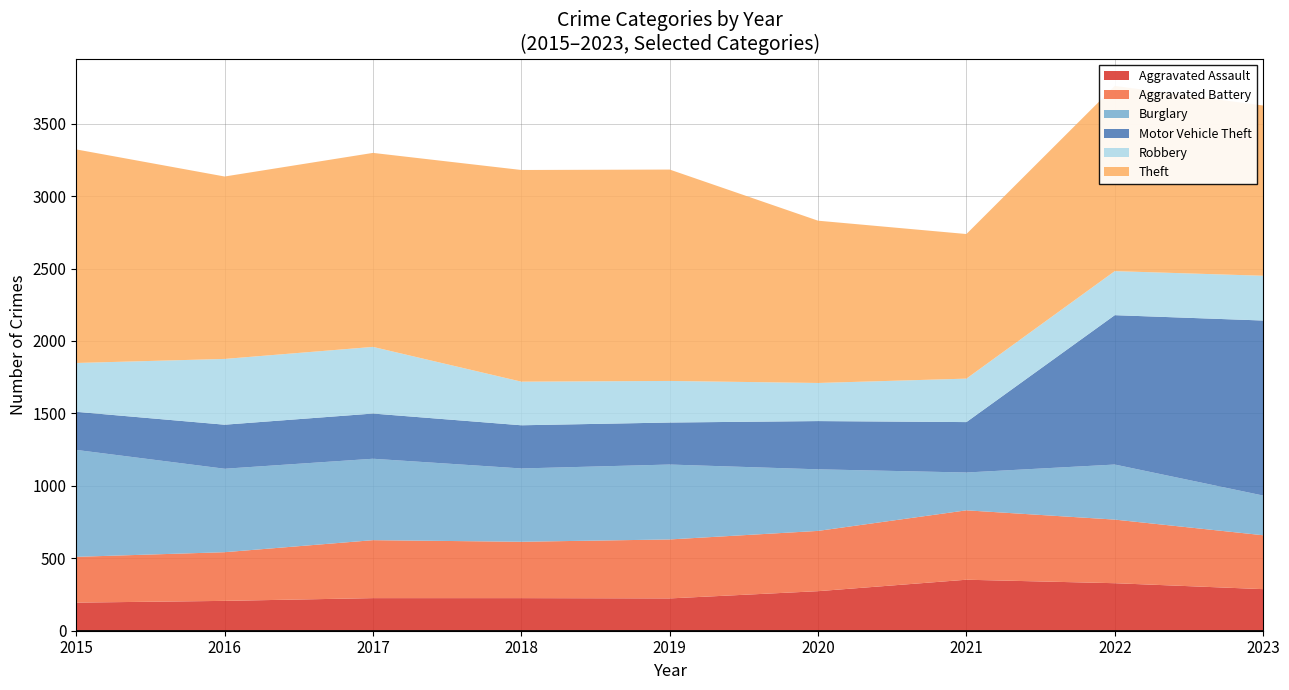

Reading right to left, list all the values displayed in this chart.

Aggravated Assault: 287	328	352	273	223	225	225	206	194
Aggravated Battery: 372	439	479	416	407	389	400	336	316
Burglary: 274	380	261	425	517	506	562	576	738
Motor Vehicle Theft: 1208	1031	348	333	290	298	312	304	263
Robbery: 309	304	300	263	287	301	460	454	337
Theft: 1175	1278	998	1120	1459	1461	1339	1259	1474